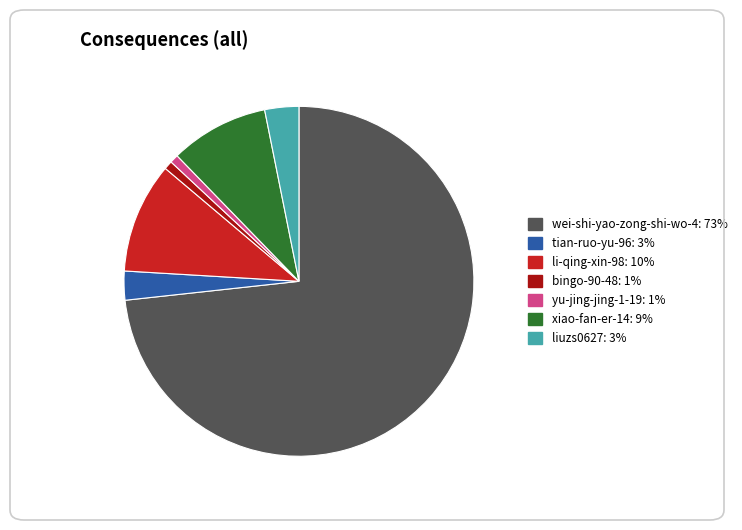

What is the majority slice?

wei-shi-yao-zong-shi-wo-4